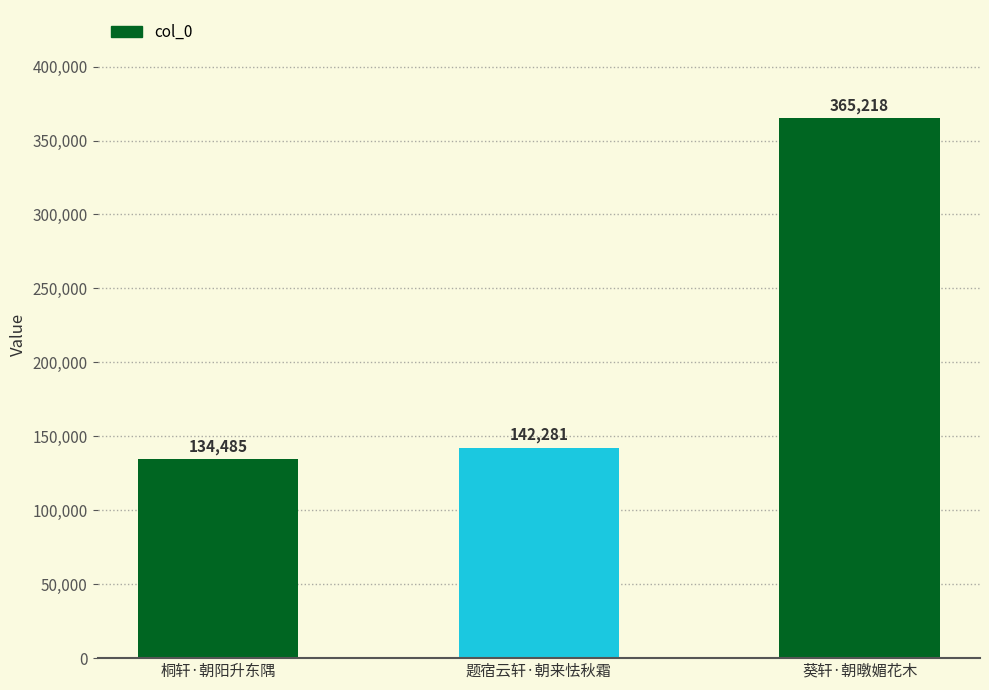

Does the chart contain stacked bars?

No